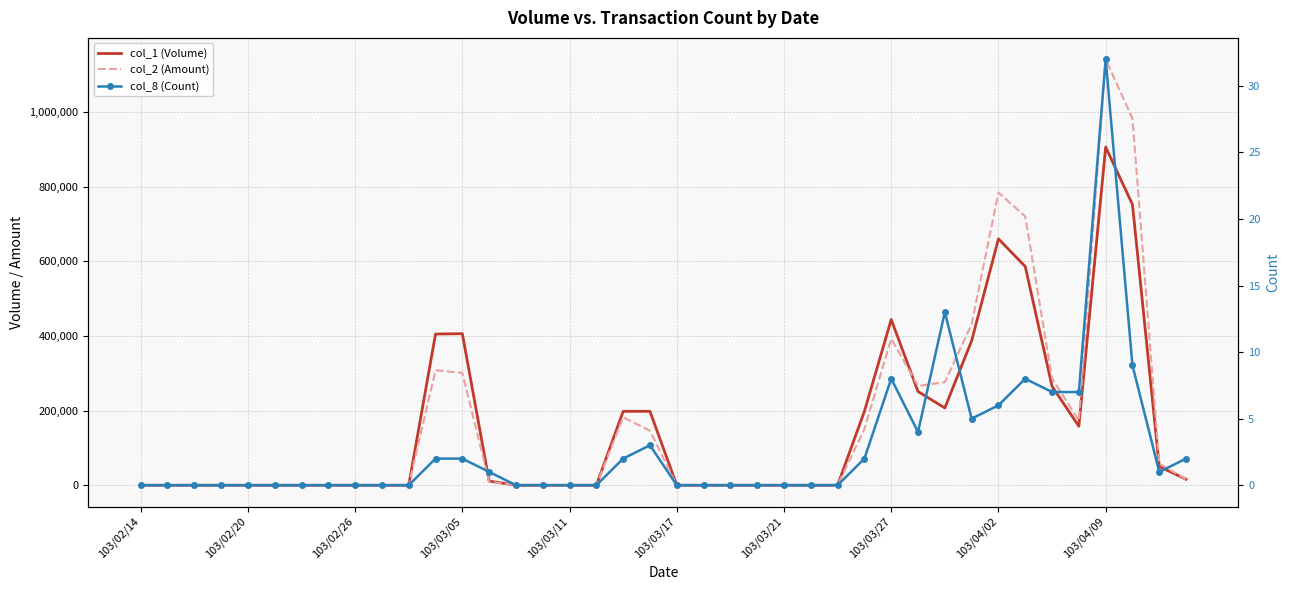

Is the value of col_2 (Amount) at 38 greater than the value of col_1 (Volume) at 13?

Yes